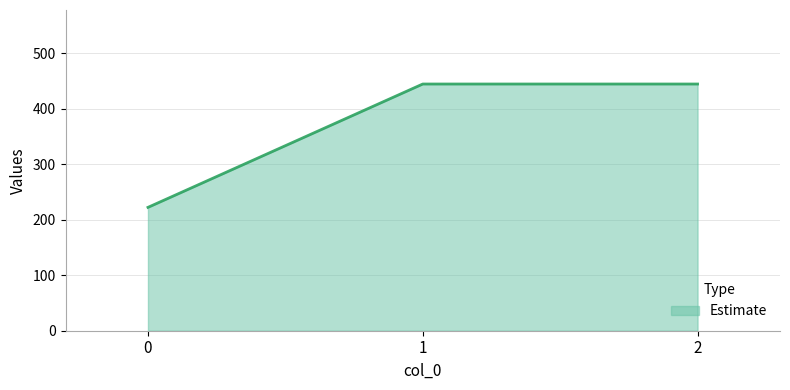

True or false: the data shows 113.8 at 0.

False